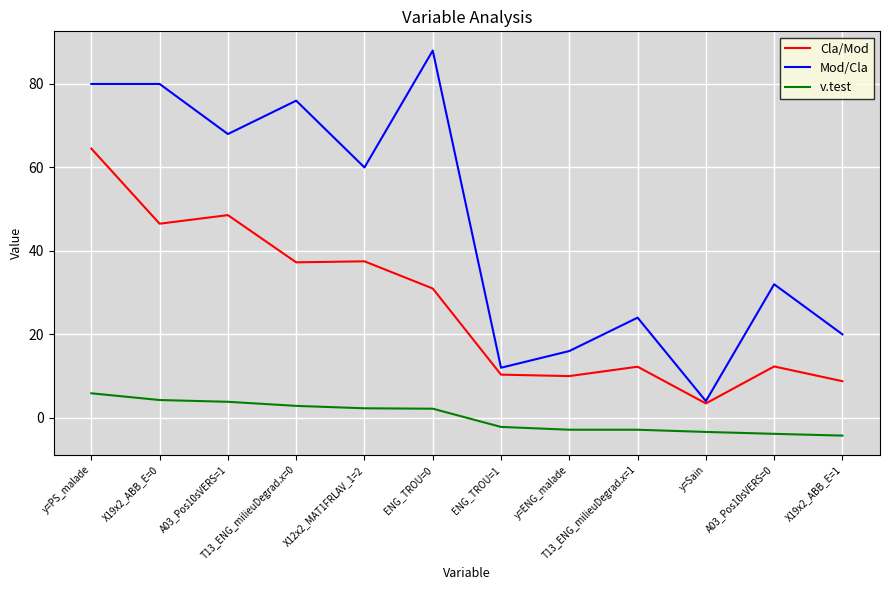

True or false: Mod/Cla has more than 1 points higher than both neighbors.

True